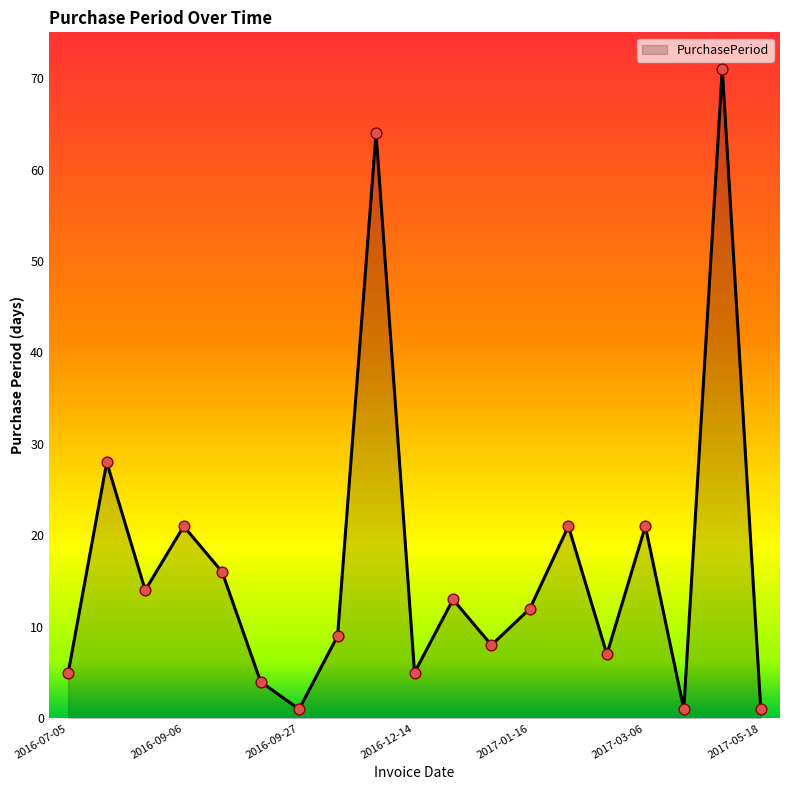

What is the maximum value shown in the chart?

71